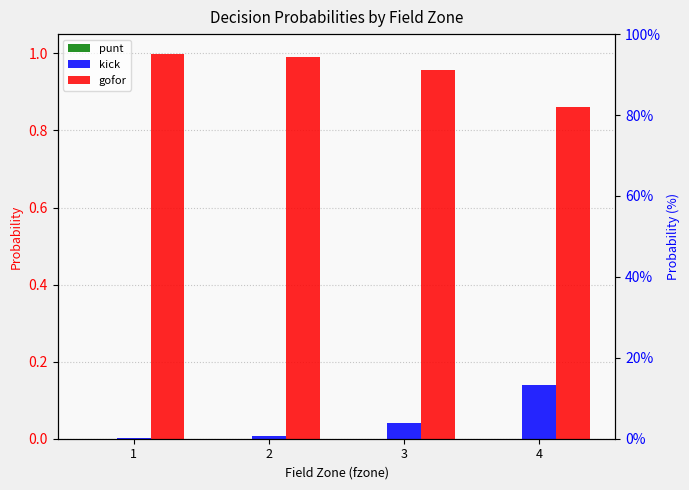

Is the value of gofor at 2 greater than the value of kick at 2?

Yes